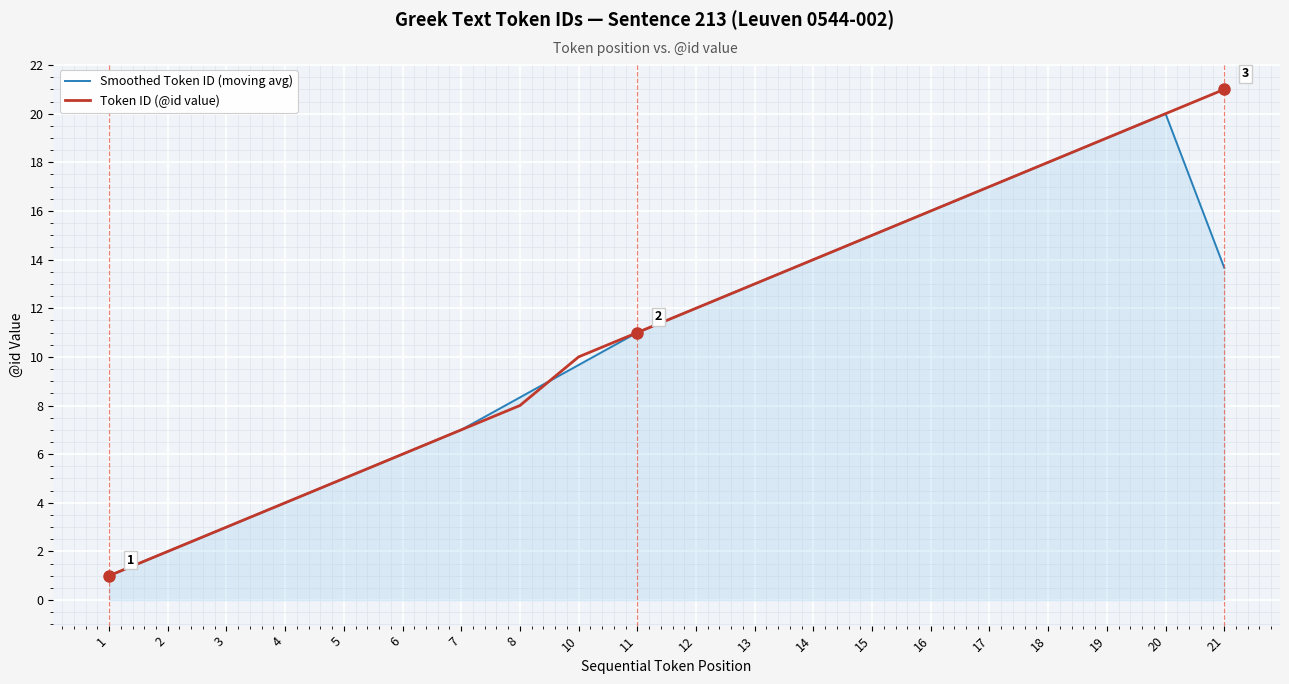

What is the maximum value for Smoothed Token ID (moving avg)?

20.0